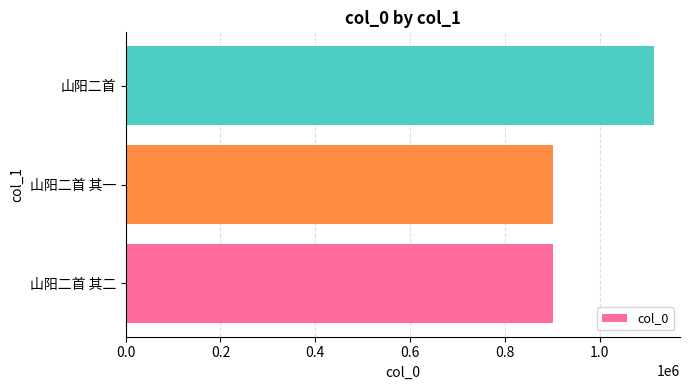

True or false: the data shows 901427 at 山阳二首 其二.

True